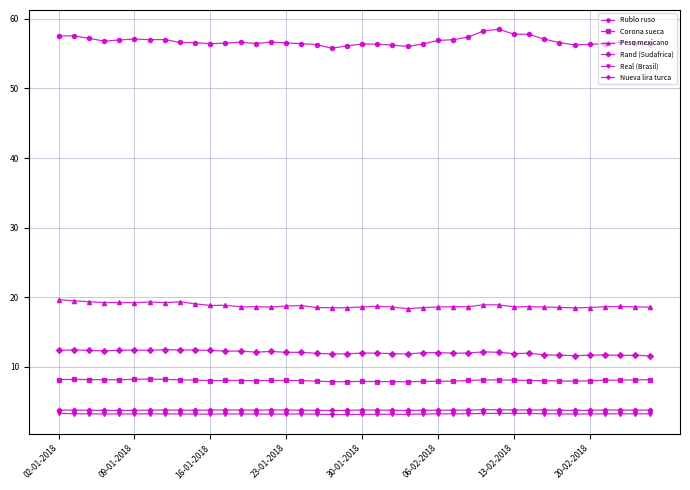

What is the value of the Rand (Sudafrica) point at the 34th from the left?

11.7